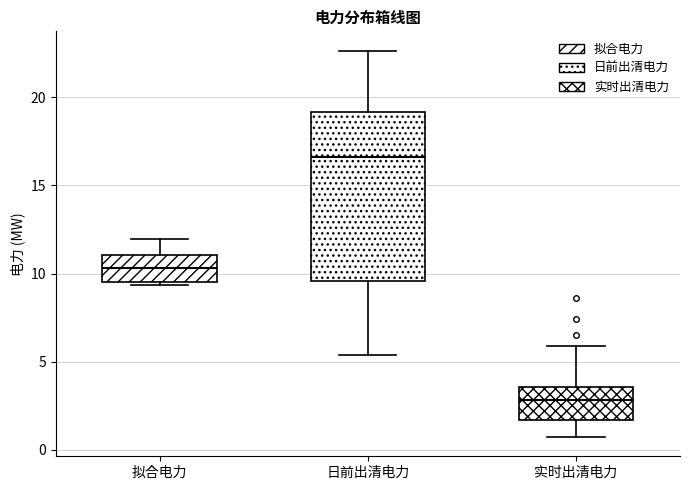

Where does the median line of the box for 拟合电力 sit on the y-axis? The values are not printed on the chart, so give them approximately, as read against the axis.

10.5